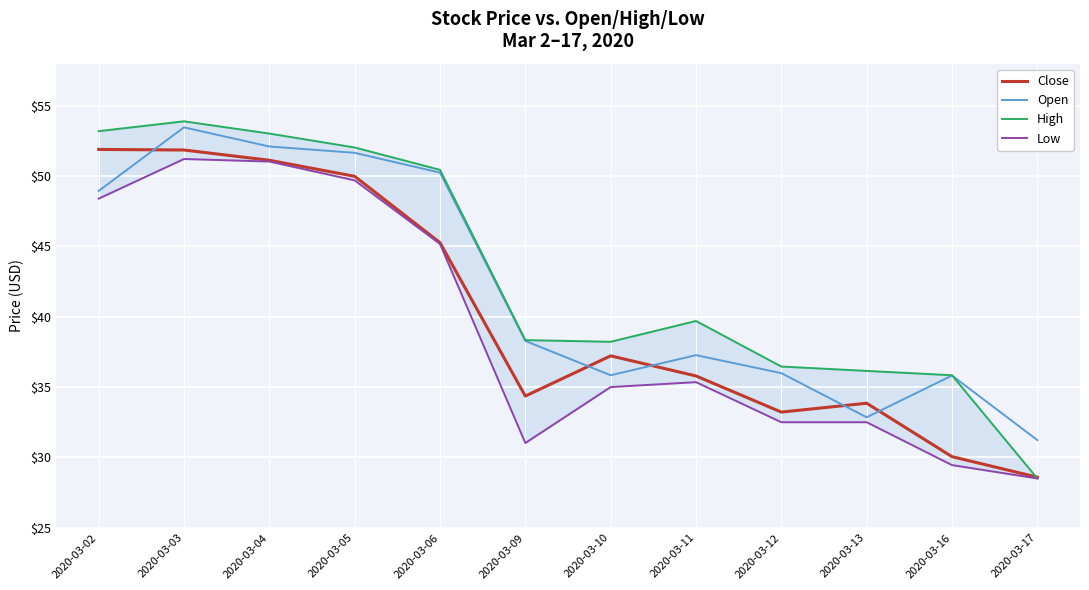

What is the smallest value displayed?

28.5